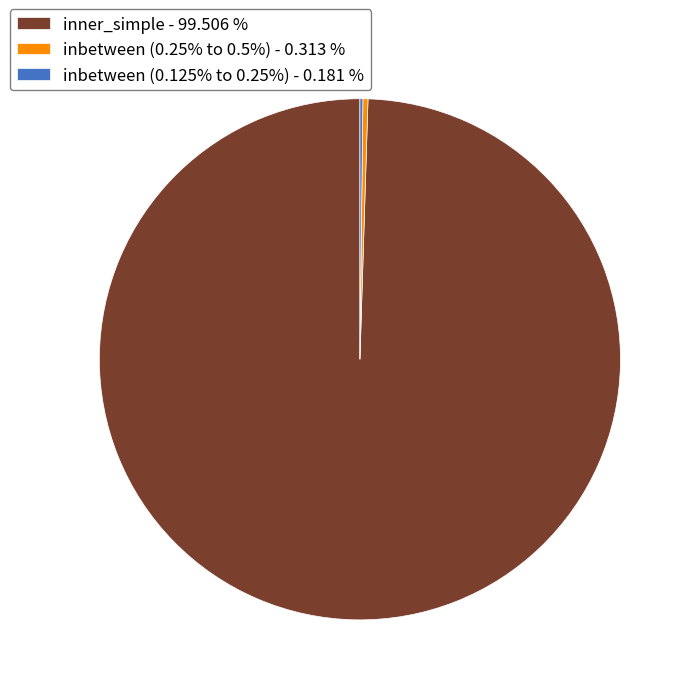

Which slice represents more than half of the pie?

inner_simple - 99.506 %